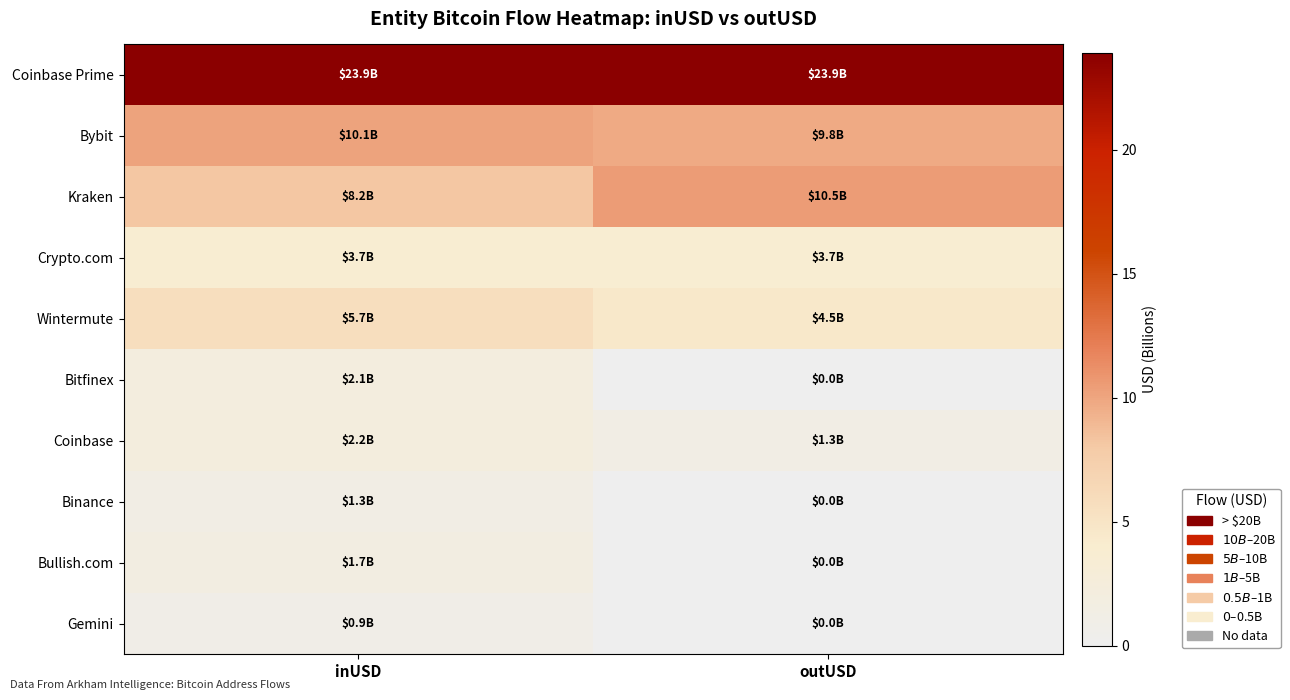

Reading right to left, list all the values displayed in this chart.

Coinbase Prime: outUSD=23.9	inUSD=23.9
Bybit: outUSD=9.8	inUSD=10.1
Kraken: outUSD=10.5	inUSD=8.2
Crypto.com: outUSD=3.7	inUSD=3.7
Wintermute: outUSD=4.5	inUSD=5.7
Bitfinex: outUSD=0.0	inUSD=2.1
Coinbase: outUSD=1.3	inUSD=2.2
Binance: outUSD=0.0	inUSD=1.3
Bullish.com: outUSD=0.0	inUSD=1.7
Gemini: outUSD=0.0	inUSD=0.9